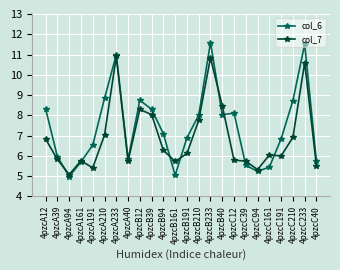

What is the label of the 3rd point from the left?

4pzcA94